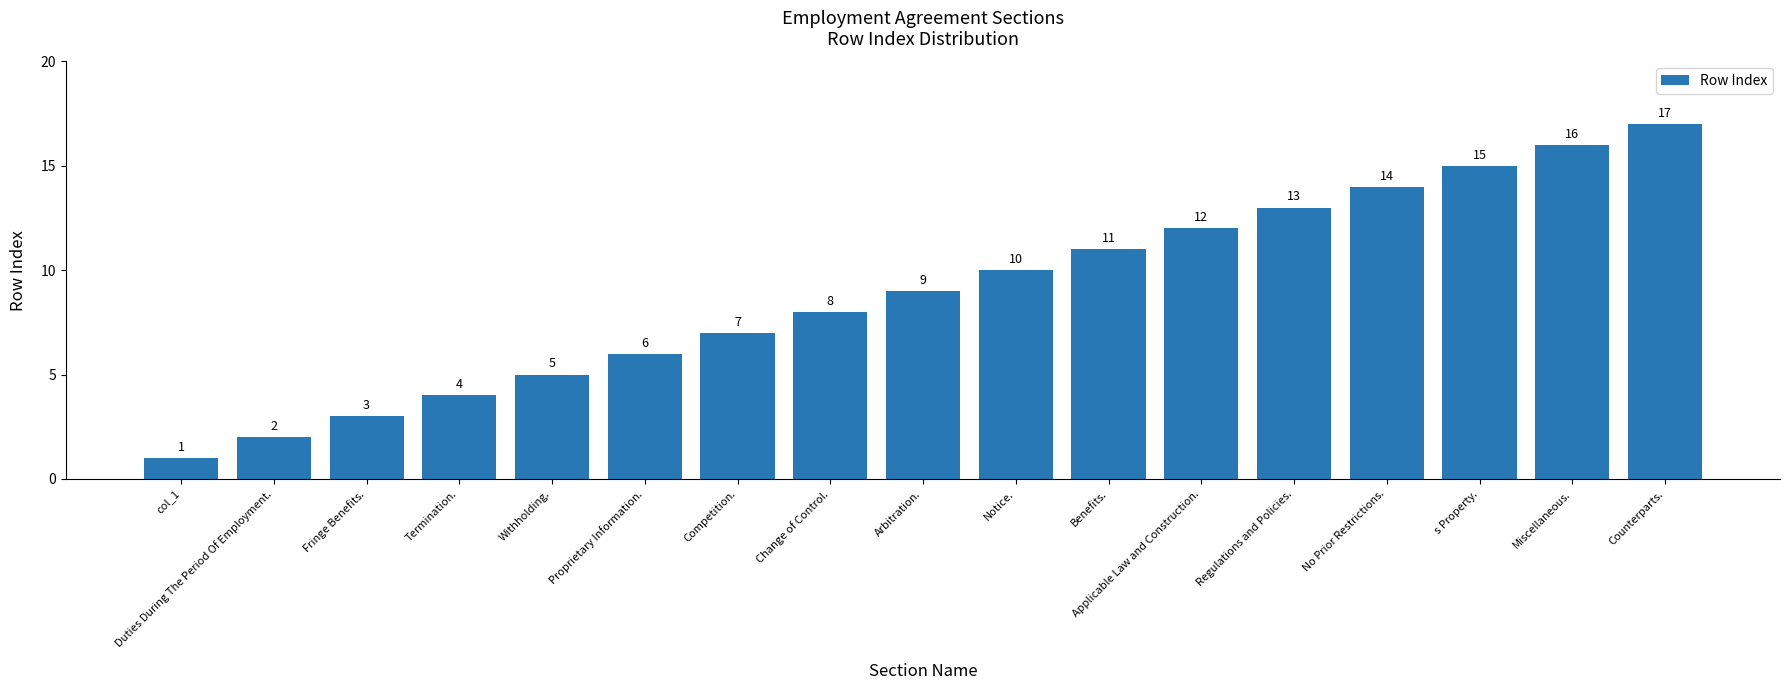

What is the difference between the values at Miscellaneous. and Counterparts.?

1